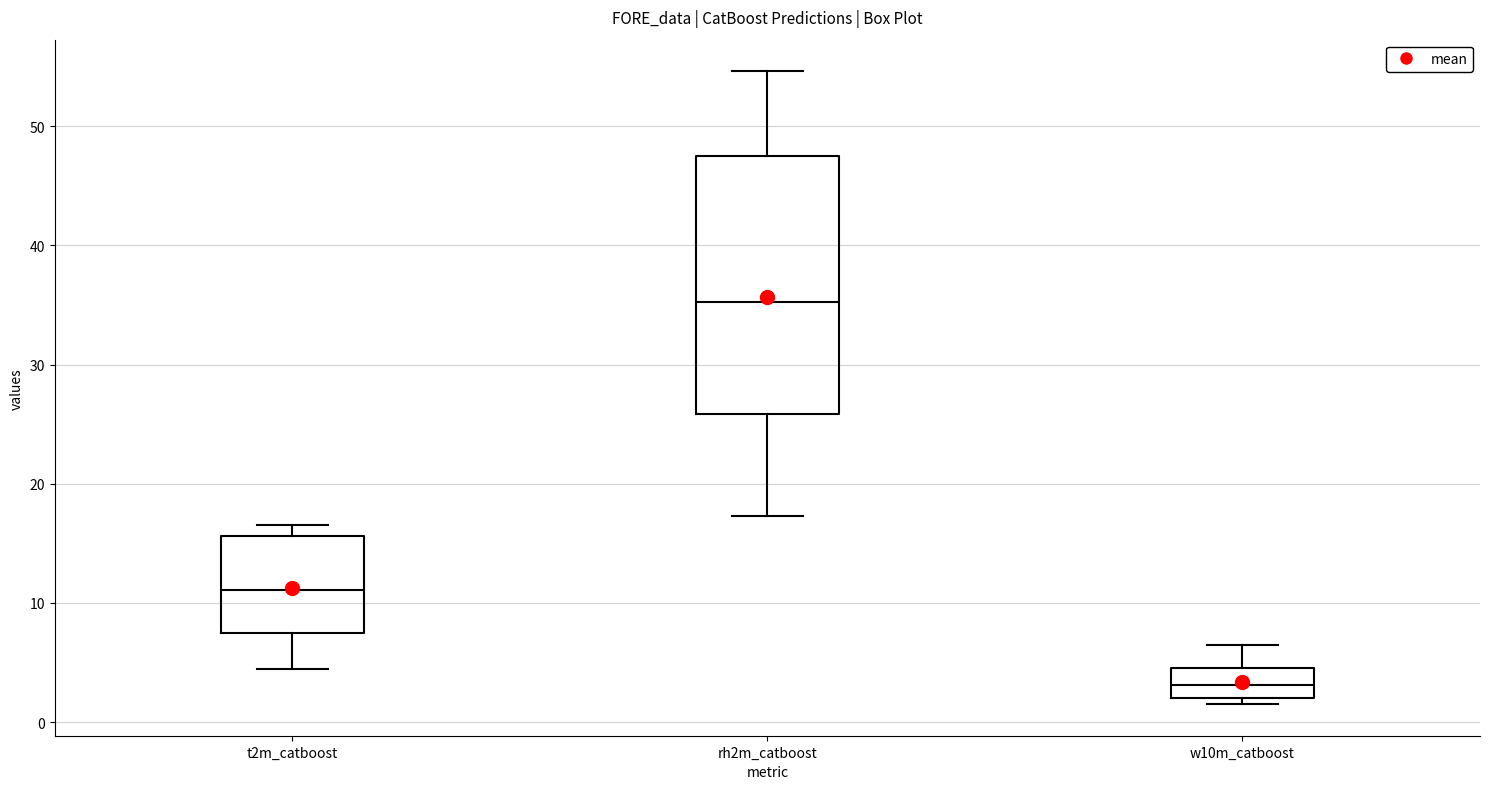

Reading left to right, transcribe this box plot: for each box, give where its median line is, the range the box spans, and where its two whiskers end, as read against the y-axis. The values are not printed on the chart, so give them approximately, as read against the axis.

t2m_catboost: median 11, box 7 to 16, whiskers 4 to 17
rh2m_catboost: median 35, box 26 to 48, whiskers 17 to 55
w10m_catboost: median 3, box 2 to 4, whiskers 2 (just below the box's lower edge) to 7